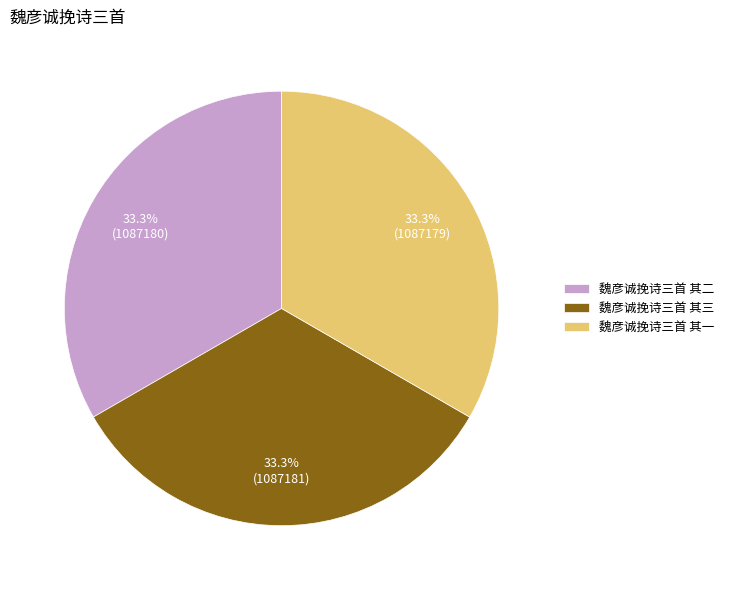

What portion of the pie excludes 魏彦诚挽诗三首 其一?

66.7%